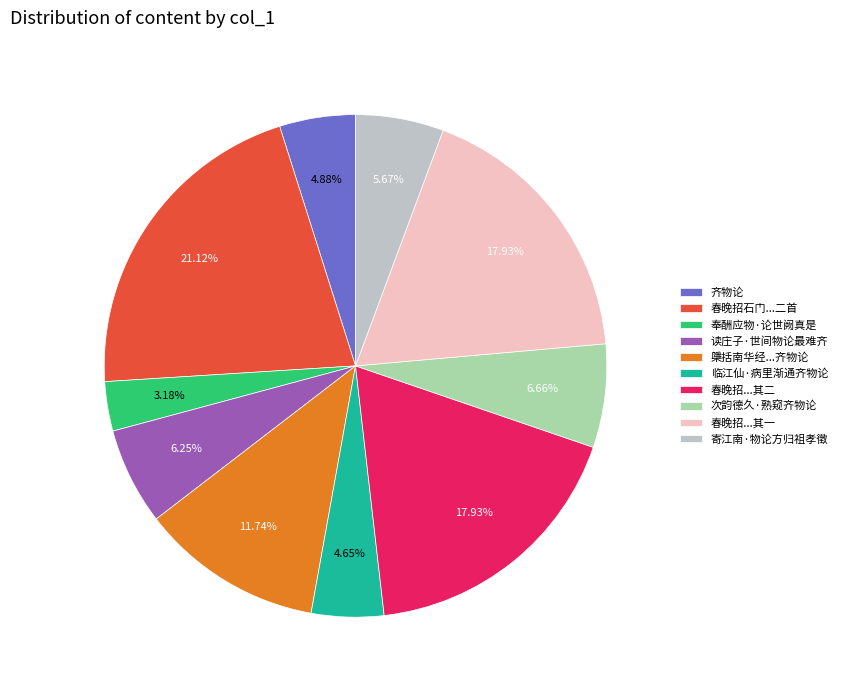

The 寄江南·物论方归祖孝徵 slice represents 1% of the pie. True or false?

False